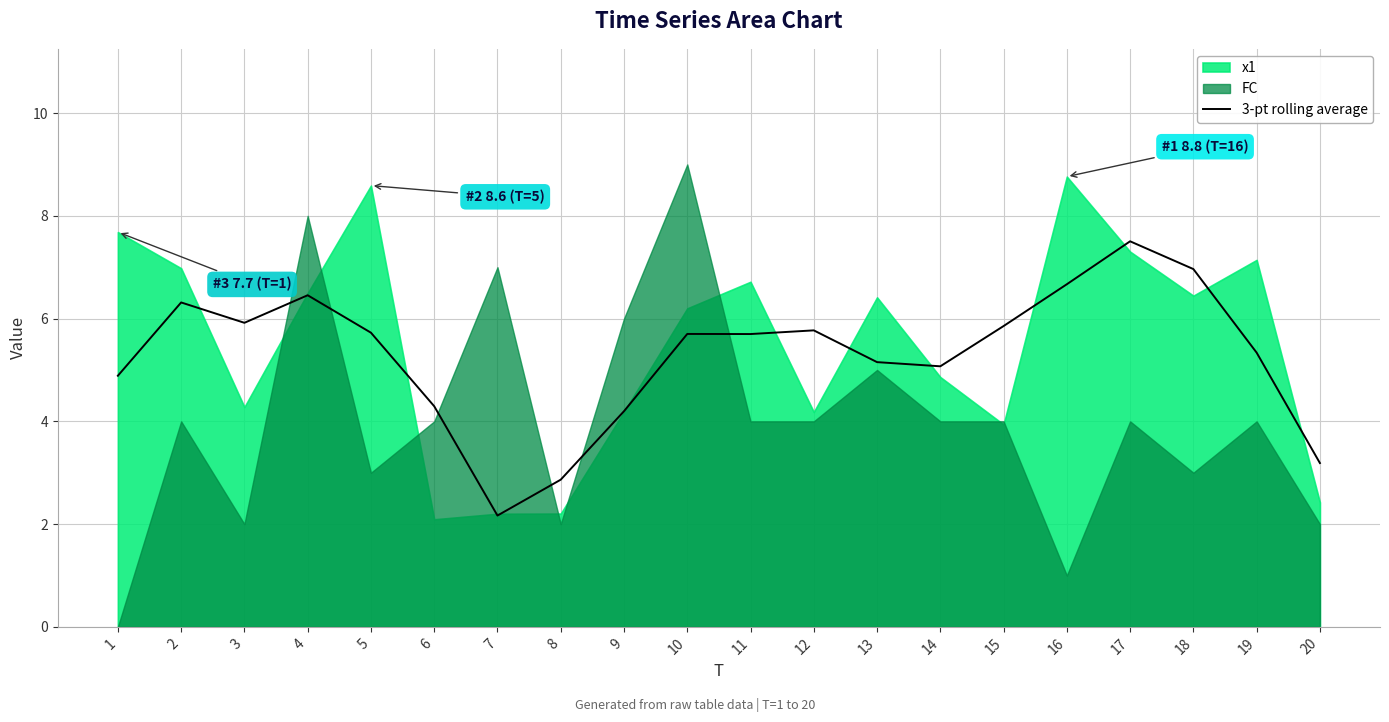

True or false: the data shows 5.2 at 13.

True